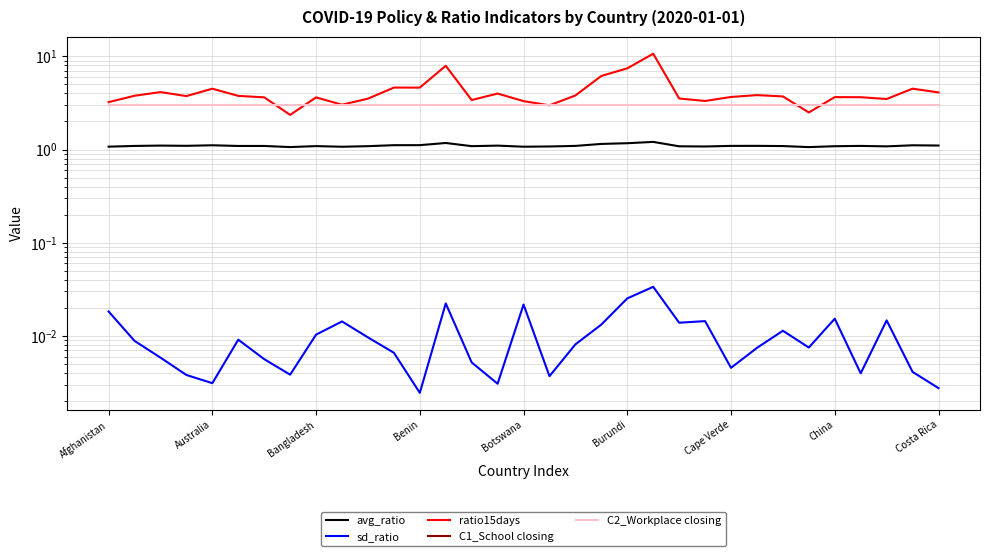

Which series ends up on top after the final intersection of C2_Workplace closing and ratio15days?

ratio15days